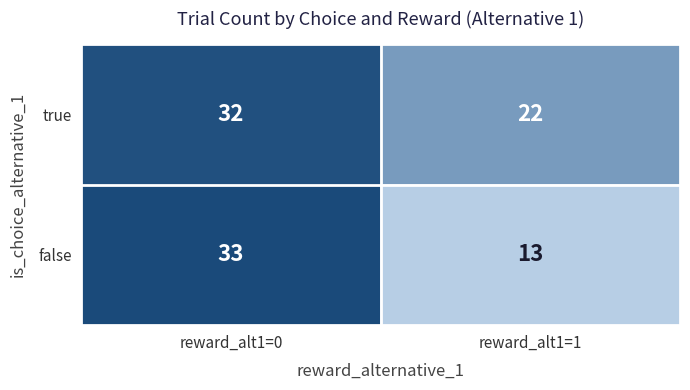

Which category has the highest value in the true series?

reward_alt1=0